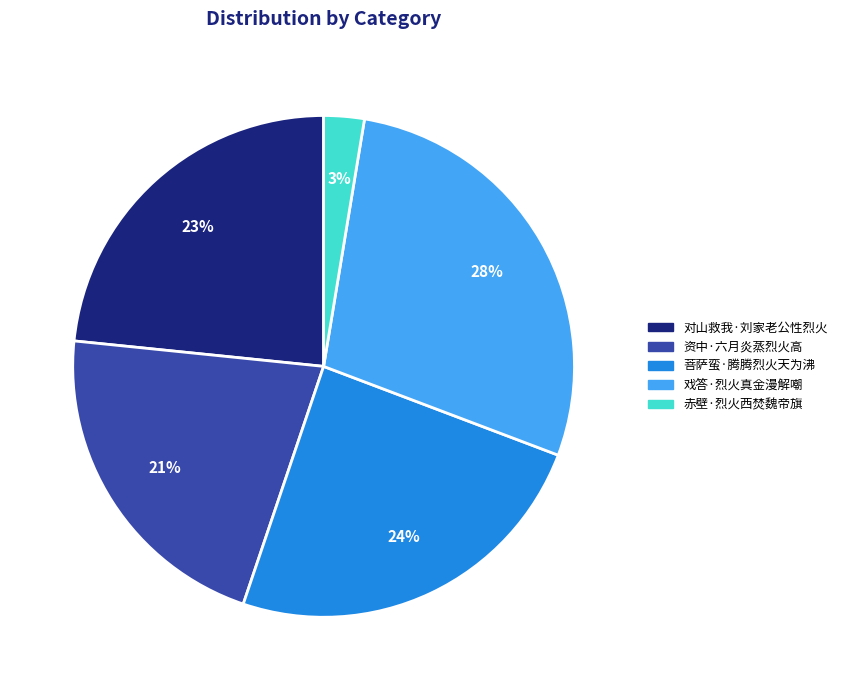

Is it true that 菩萨蛮·腾腾烈火天为沸 is 14% of the pie?

False